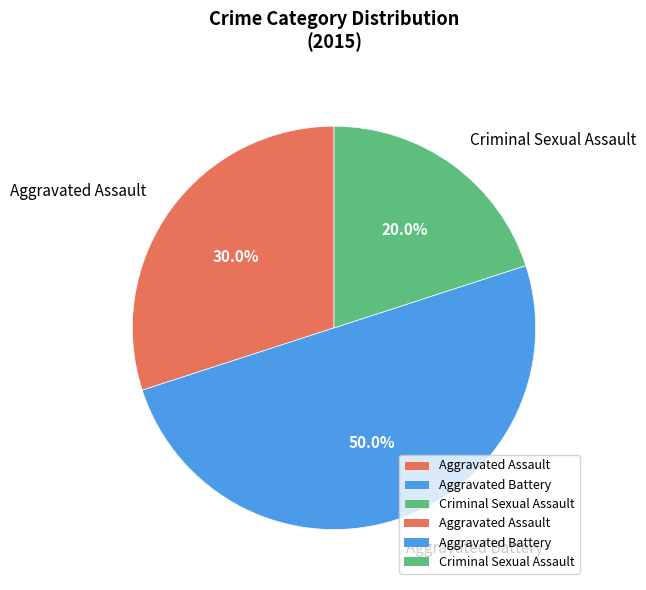

What percentage do Aggravated Battery and Criminal Sexual Assault together represent?

70.0%